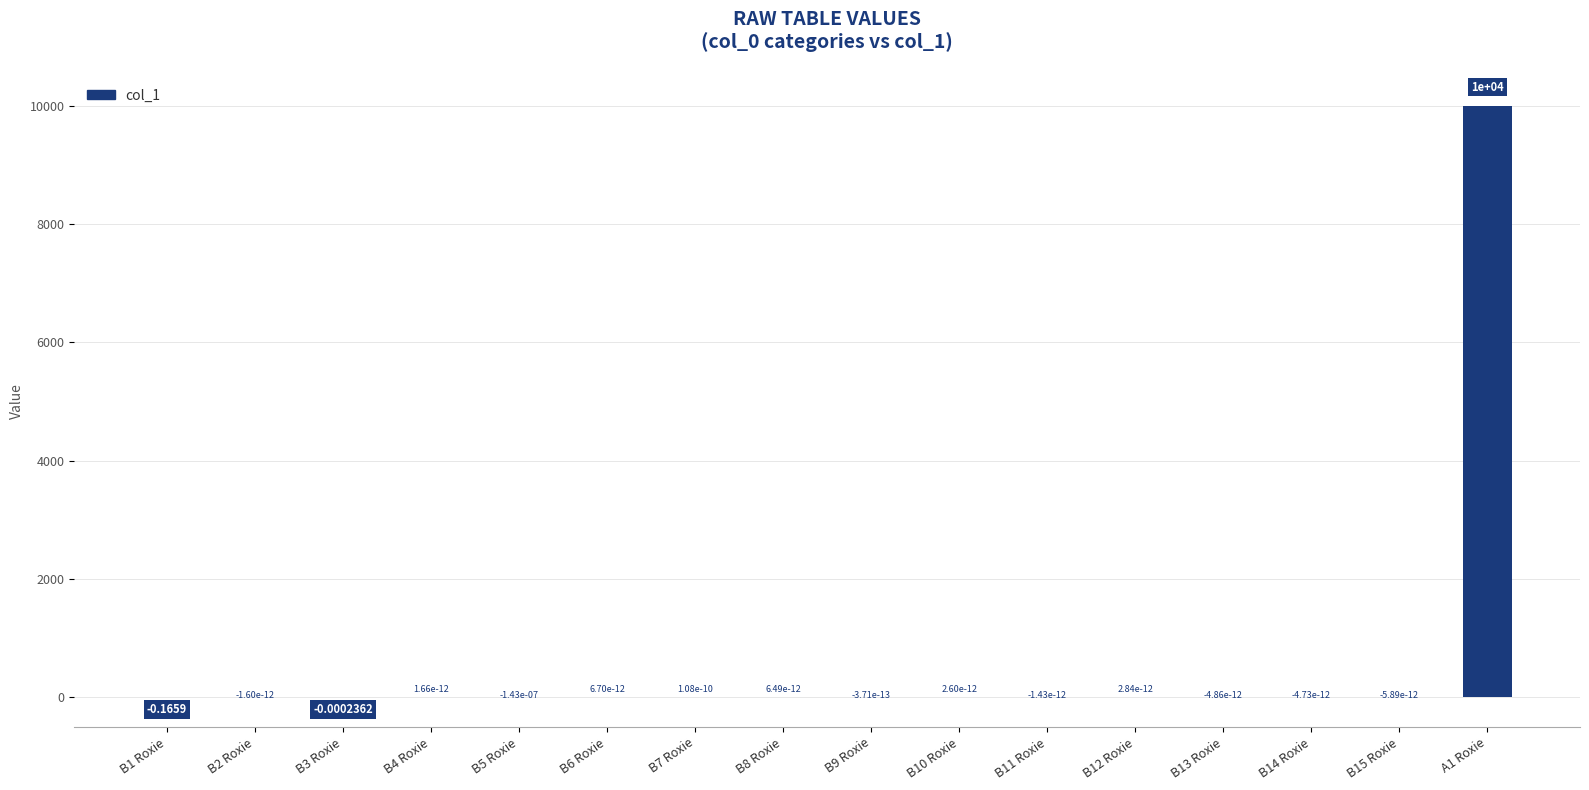

What is the change in value from B1 Roxie to B11 Roxie?

+0.2